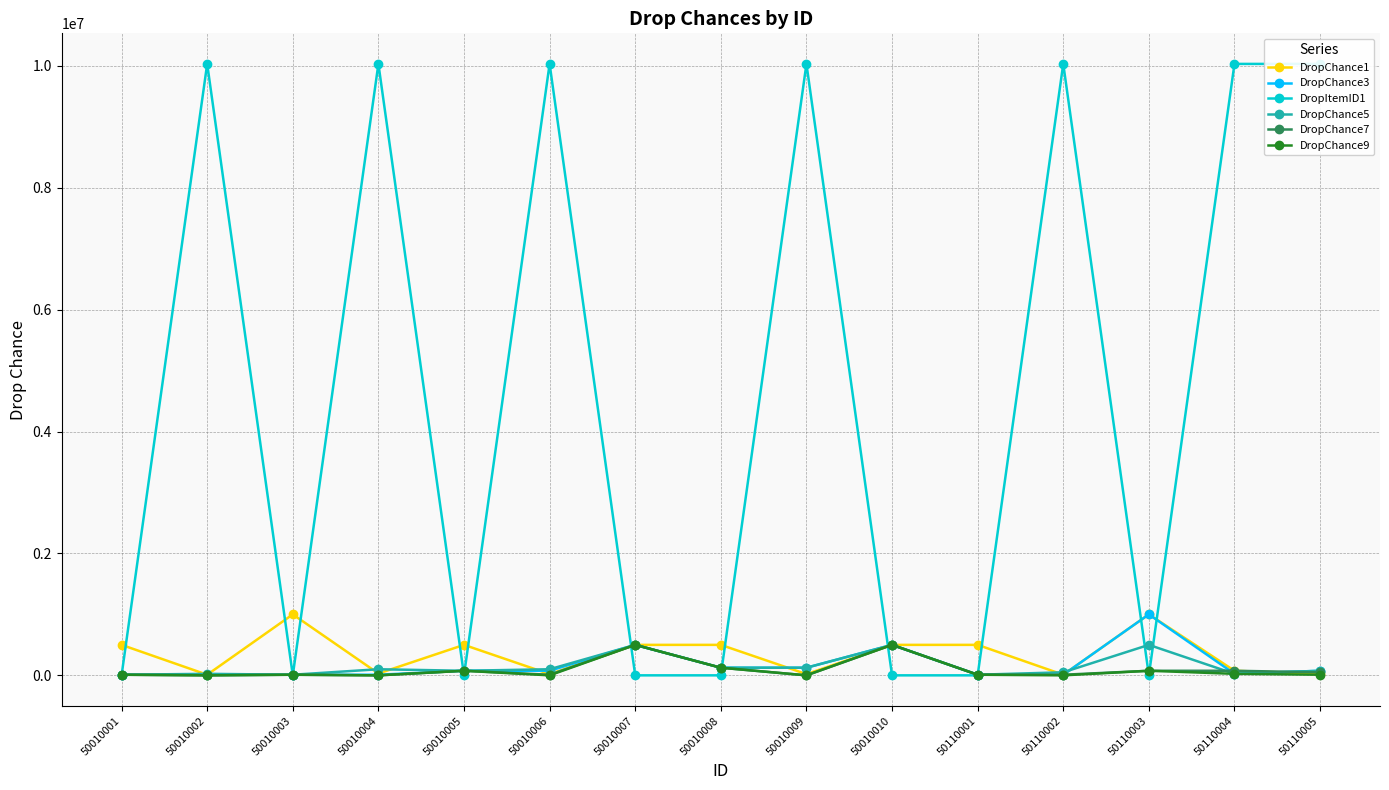

How many values in the DropChance3 series are below 75000?

7